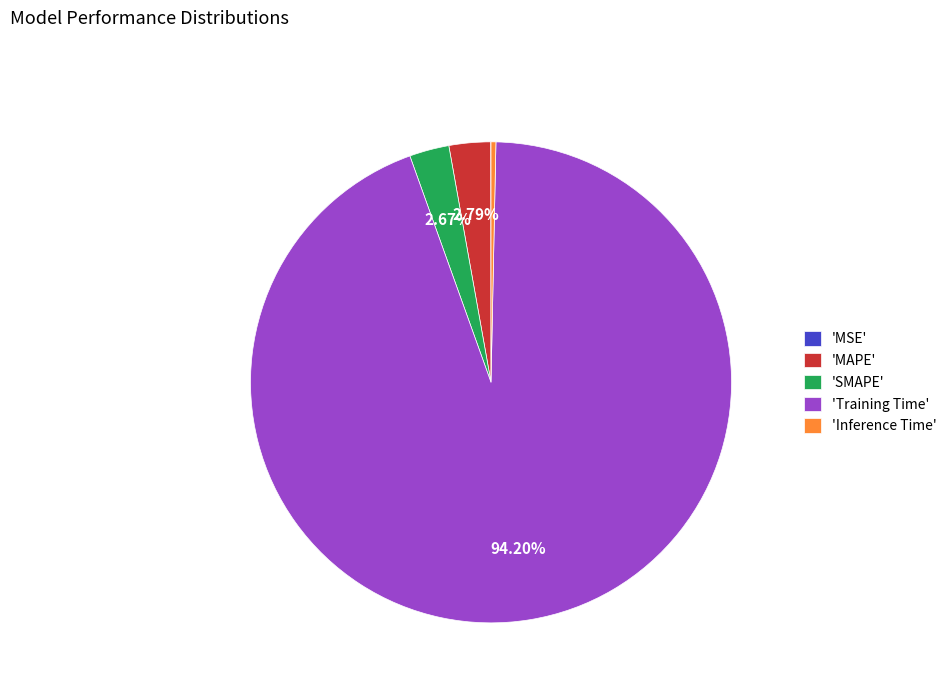

Which slice represents more than half of the pie?

'Training Time'